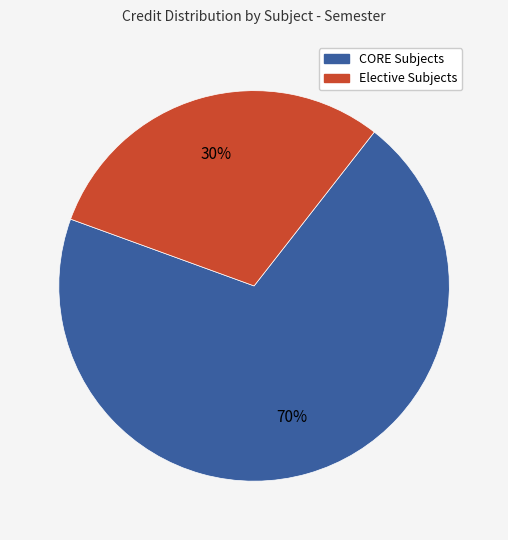

Is the sum of CORE Subjects and Elective Subjects greater than half?

Yes